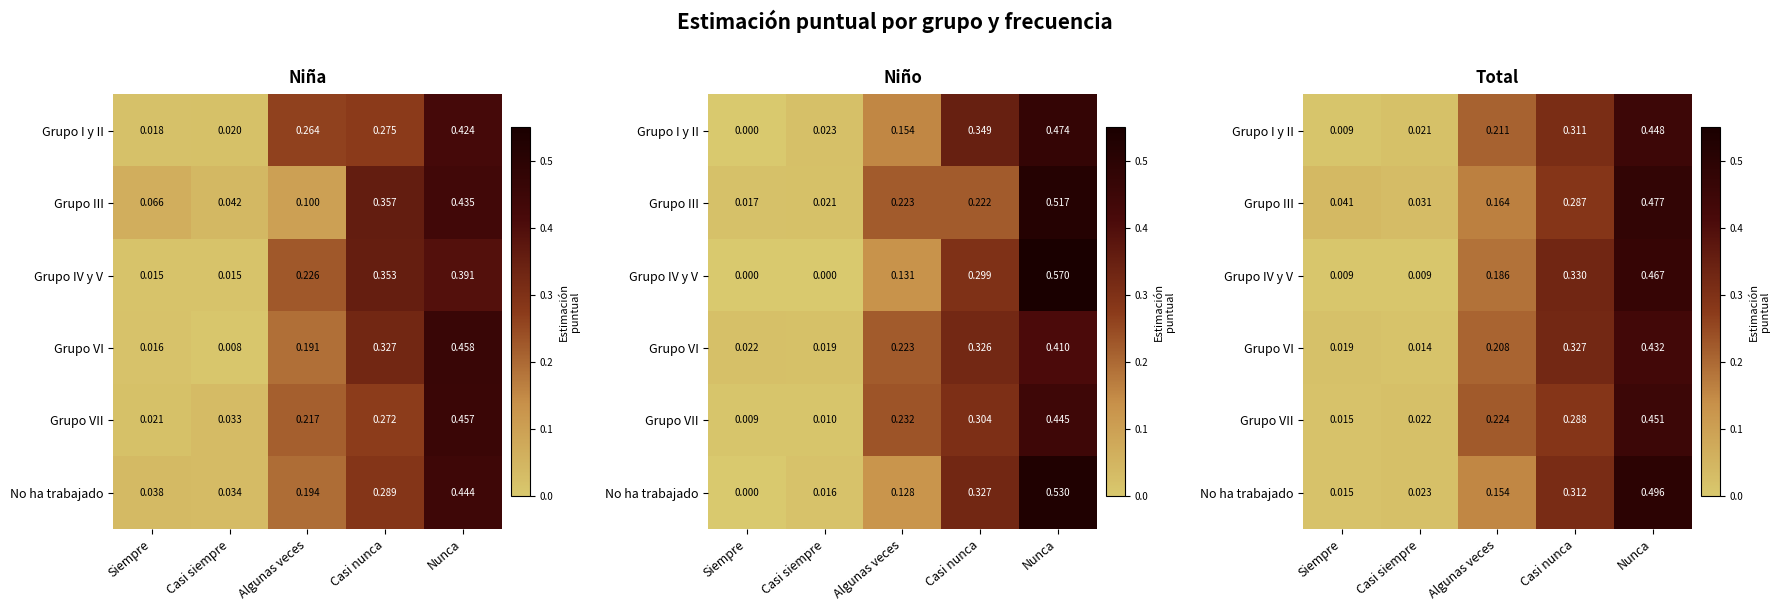

Is it true that Grupo III equals 0.0 at Casi siempre?

True